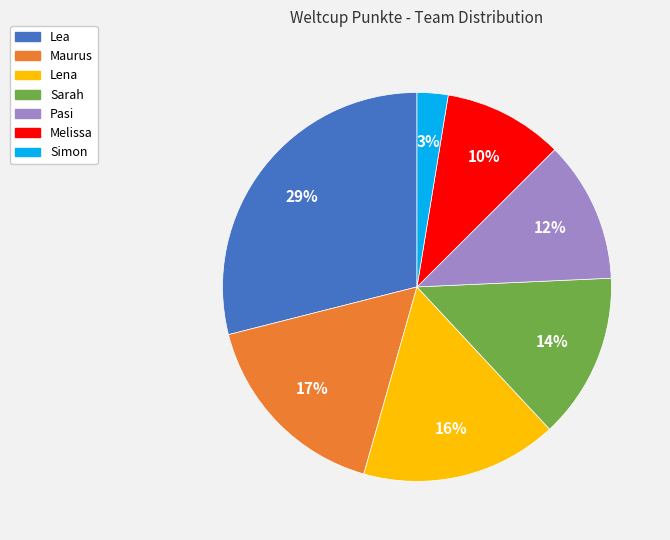

Which slice is the smallest?

Simon